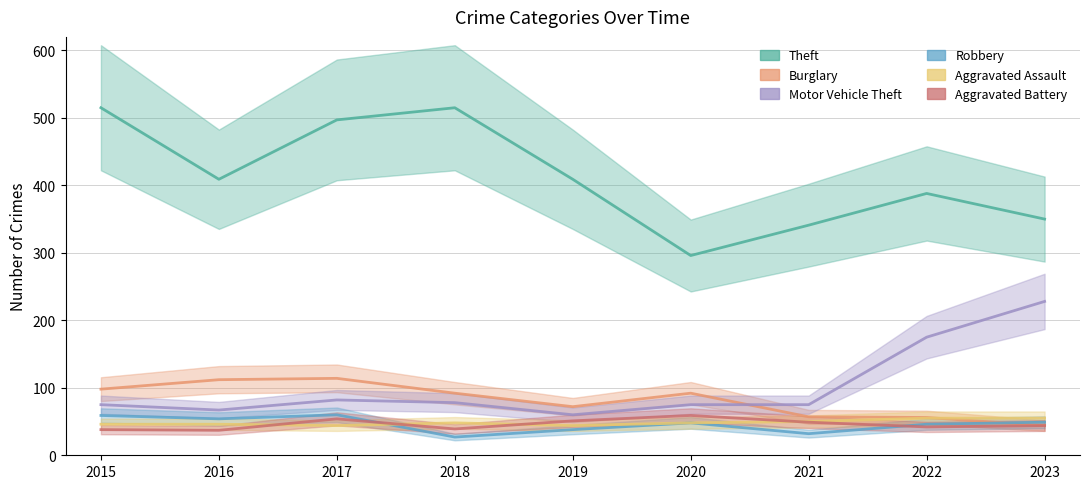

True or false: Aggravated Battery has a value of 59 at 2020.

True